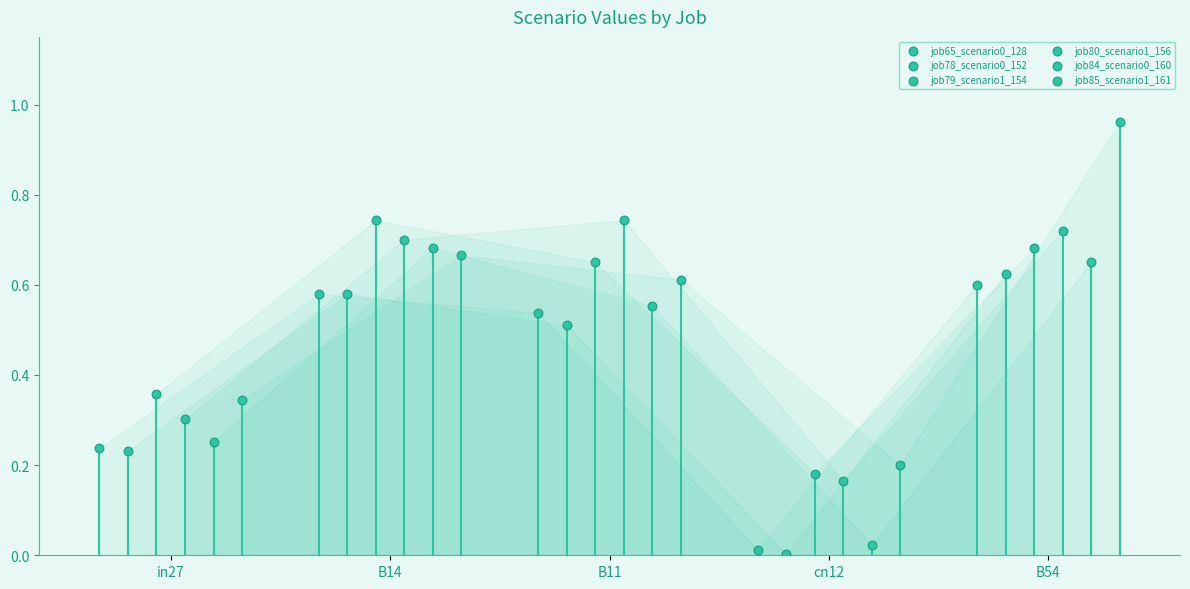

What are all the series names shown in the legend?

job65_scenario0_128, job78_scenario0_152, job79_scenario1_154, job80_scenario1_156, job84_scenario0_160, job85_scenario1_161